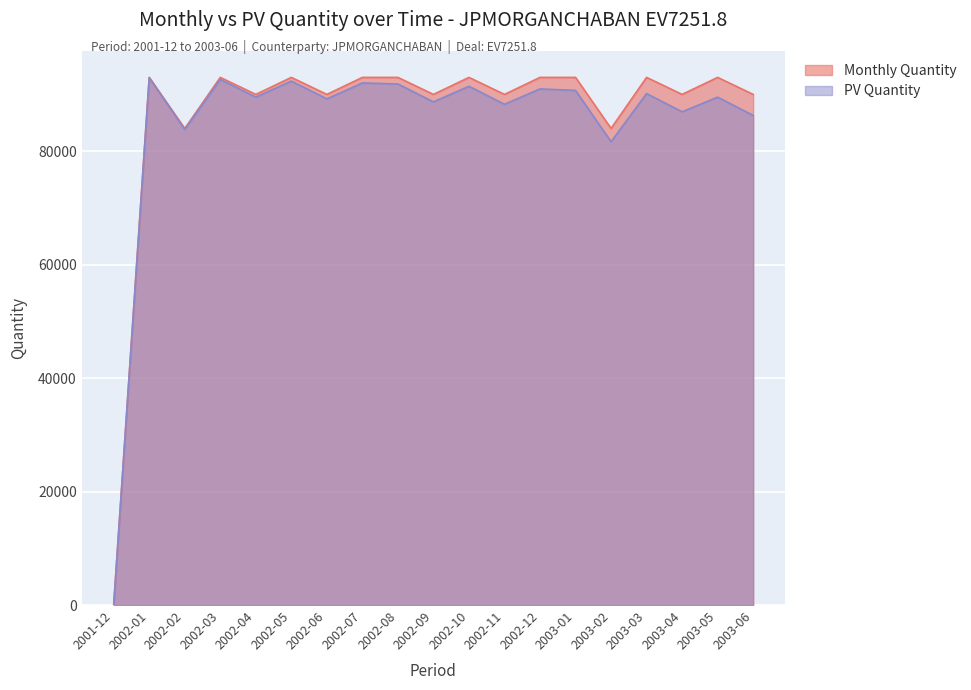

What is the difference between the maximum and minimum values in the PV Quantity series?

92943.2